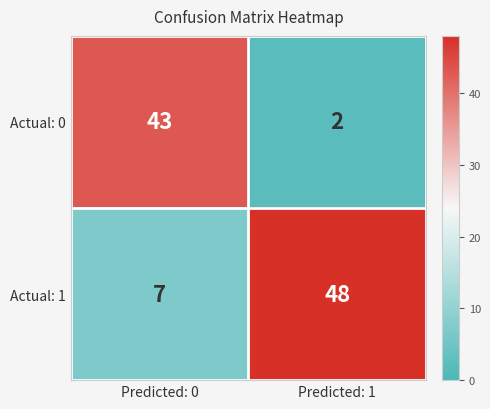

How many categories are shown in the chart?

2